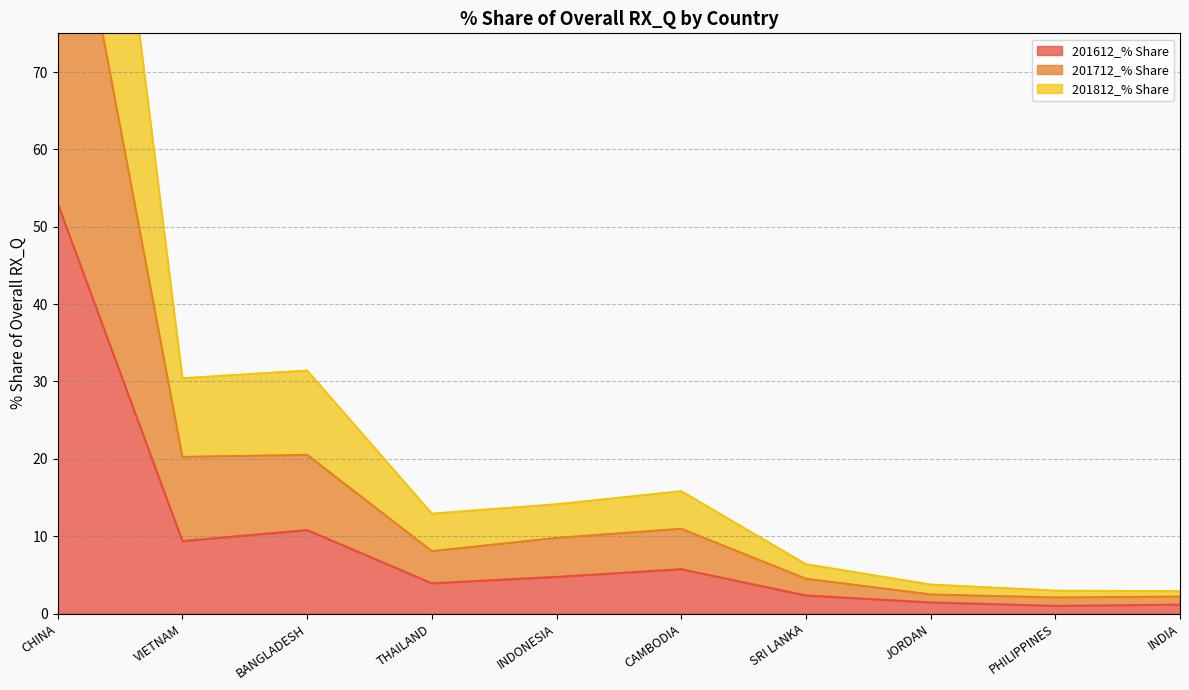

The 201612_% Share series shows 4.7 at INDONESIA. True or false?

True